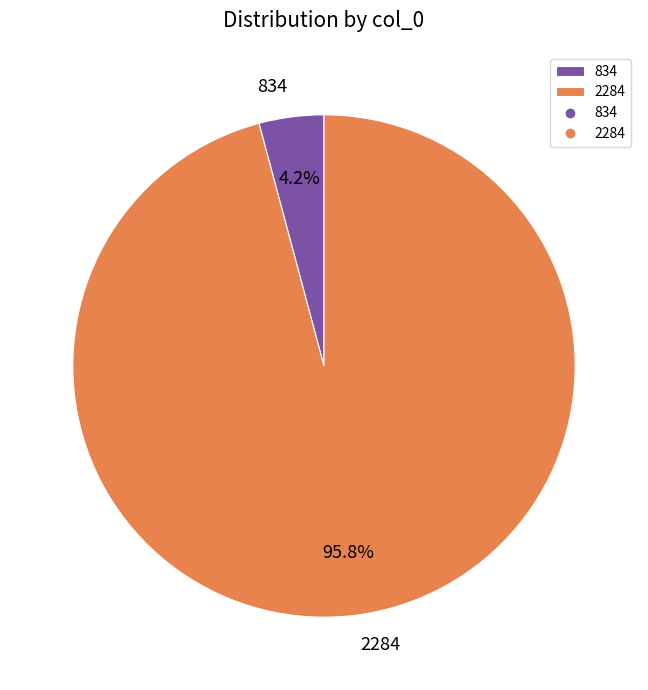

To the nearest percent, what portion does 2284 represent?

96%